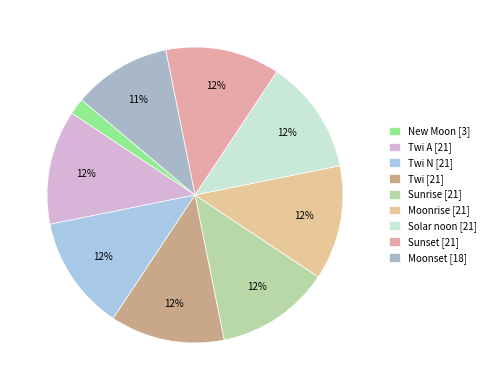

How many slices are in this pie chart?

9